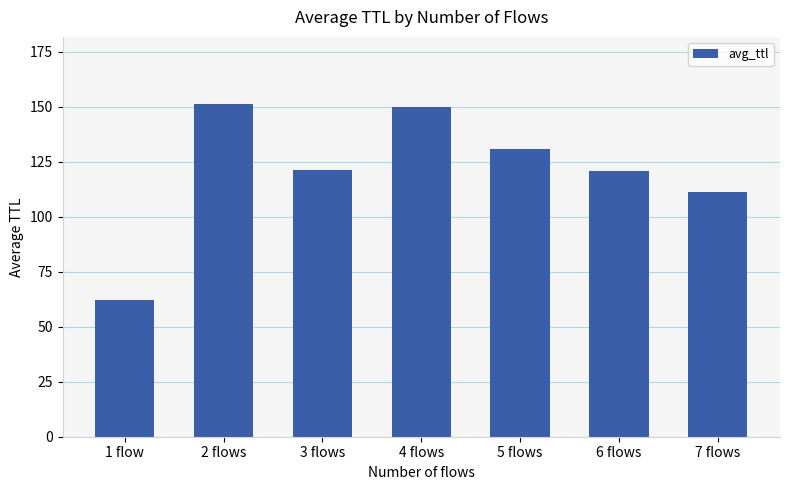

What value does the data have at 5 flows?

131.0